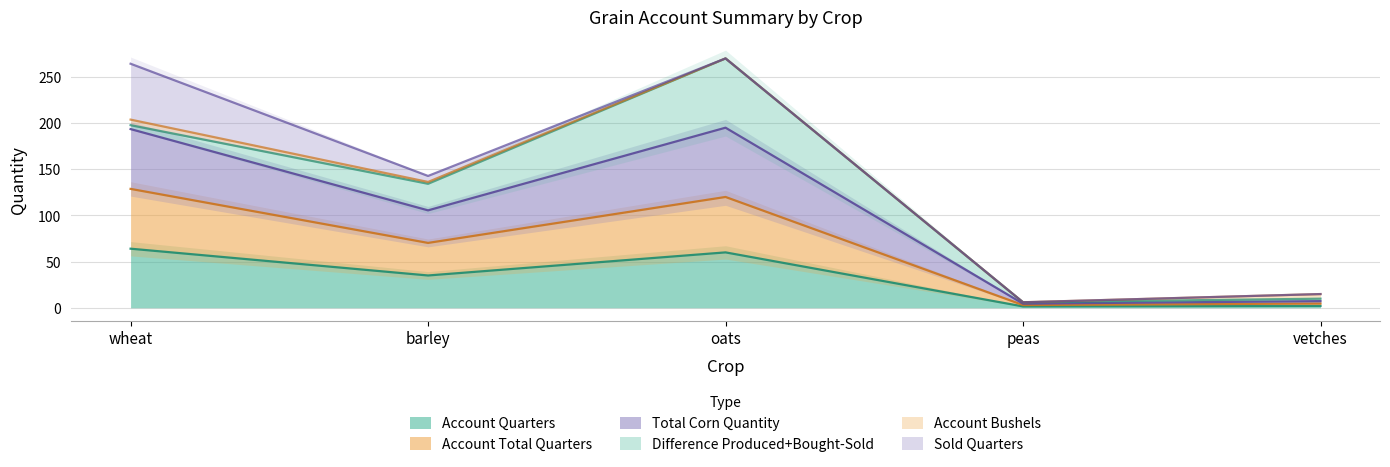

Which series has the largest total across all categories?

Total Corn Quantity